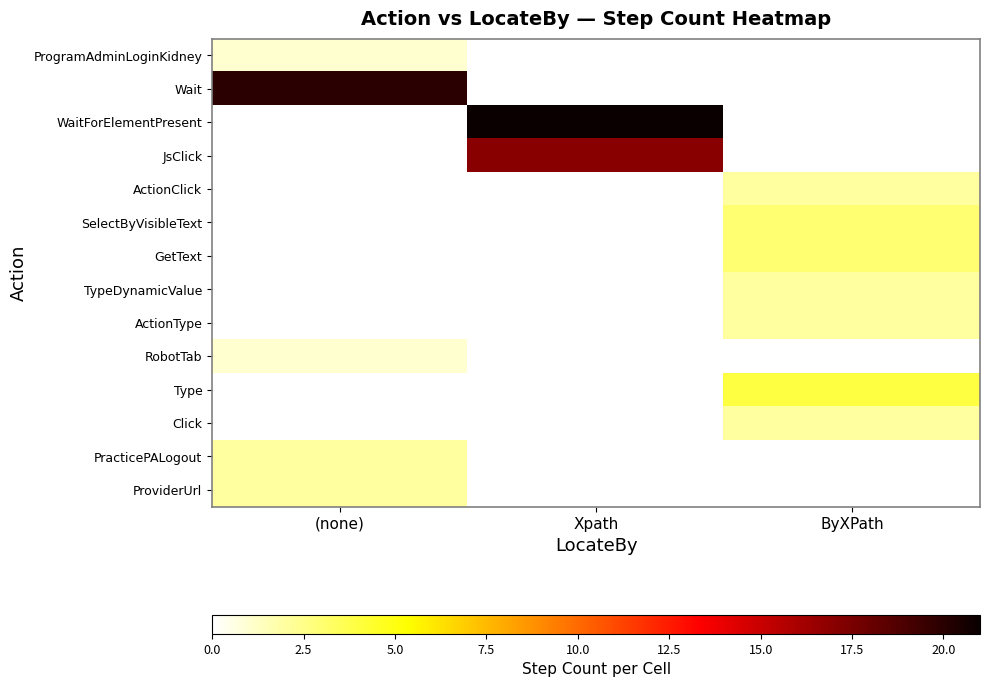

Reading left to right, extract all data points from this chart.

ProgramAdminLoginKidney: (none)=1	Xpath=0	ByXPath=0
Wait: (none)=20	Xpath=0	ByXPath=0
WaitForElementPresent: (none)=0	Xpath=21	ByXPath=0
JsClick: (none)=0	Xpath=17	ByXPath=0
ActionClick: (none)=0	Xpath=0	ByXPath=2
SelectByVisibleText: (none)=0	Xpath=0	ByXPath=3
GetText: (none)=0	Xpath=0	ByXPath=3
TypeDynamicValue: (none)=0	Xpath=0	ByXPath=2
ActionType: (none)=0	Xpath=0	ByXPath=2
RobotTab: (none)=1	Xpath=0	ByXPath=0
Type: (none)=0	Xpath=0	ByXPath=4
Click: (none)=0	Xpath=0	ByXPath=2
PracticePALogout: (none)=2	Xpath=0	ByXPath=0
ProviderUrl: (none)=2	Xpath=0	ByXPath=0